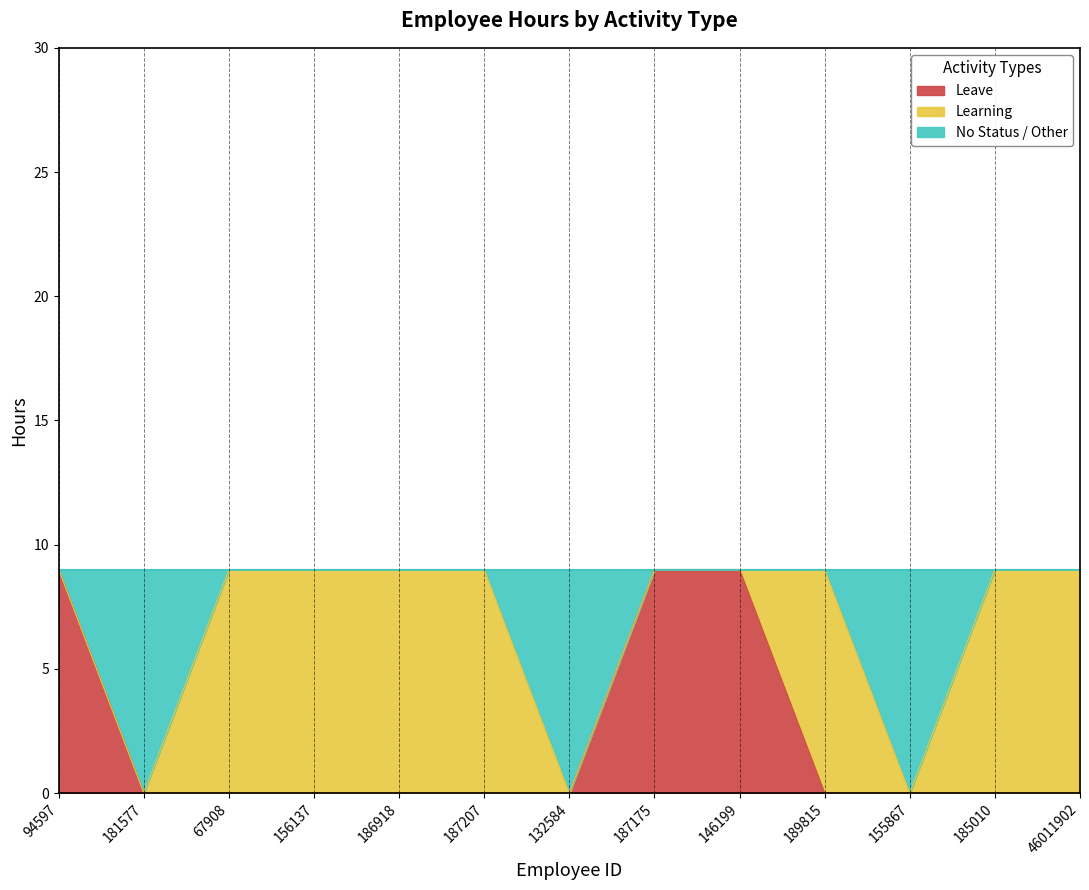

Is it true that Leave equals 4 at 146199?

False